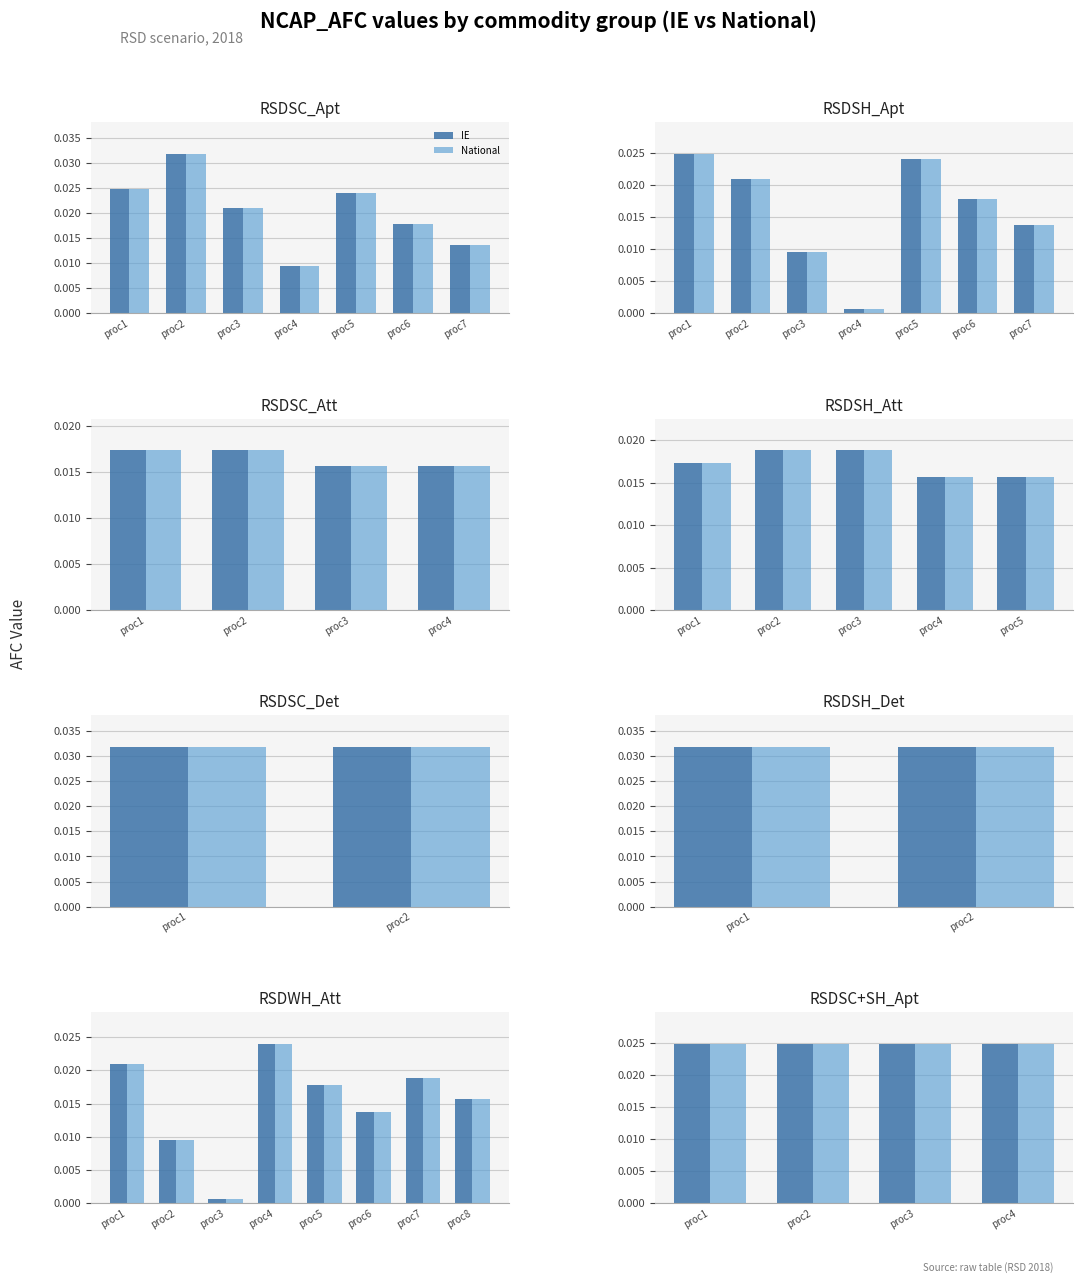

What are all the series names shown in the legend?

IE, National